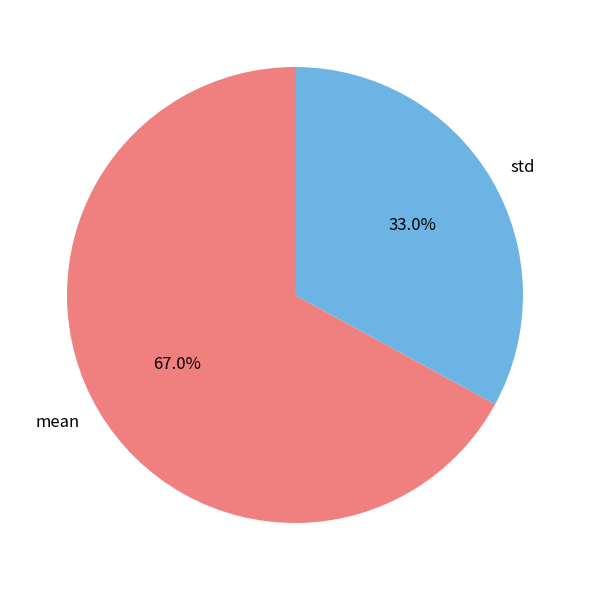

To the nearest percent, what is the average slice percentage?

50%